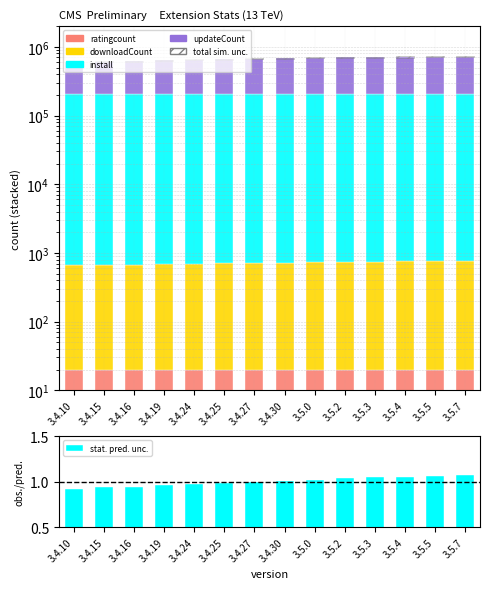

What value does the ratingcount series have at 3.5.0?

20.0